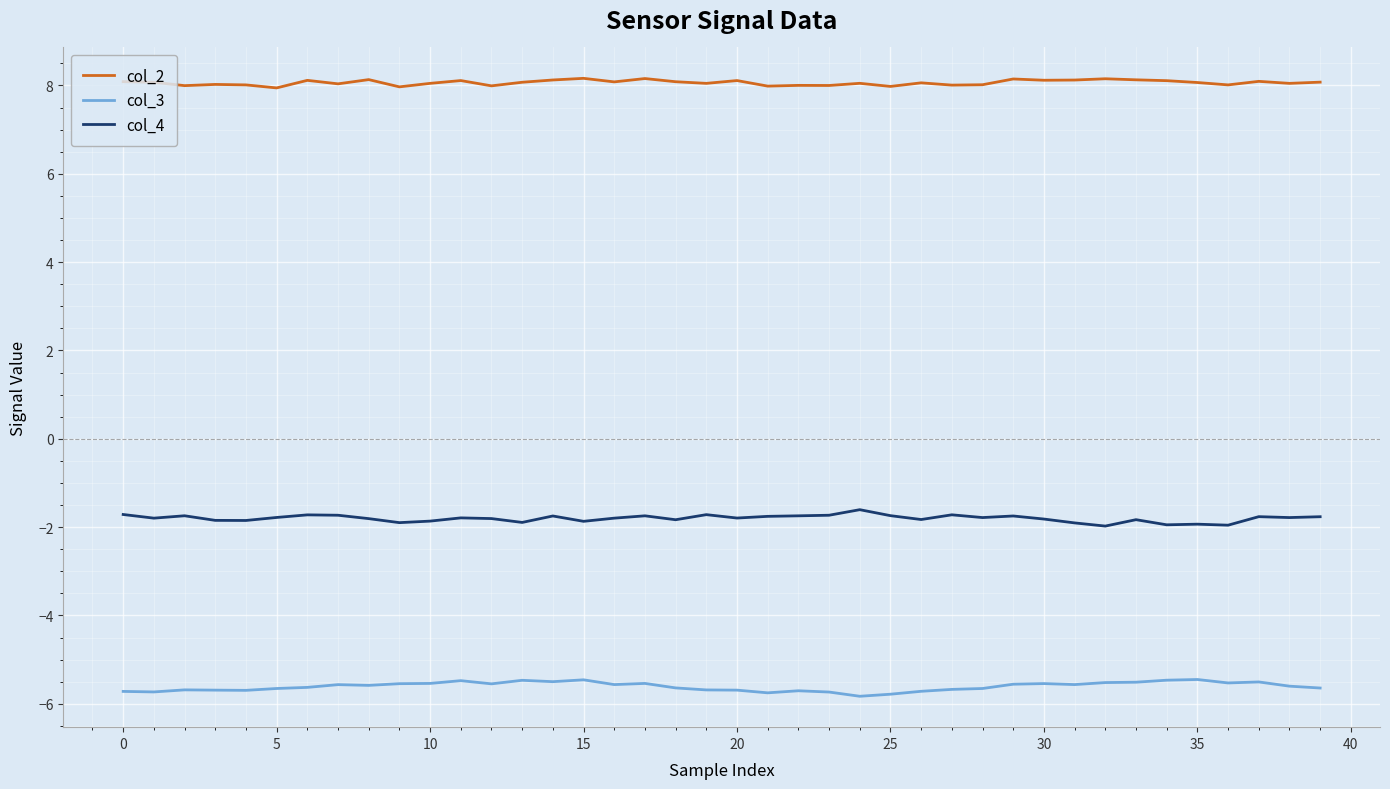

What is the minimum value shown in the chart?

-5.8